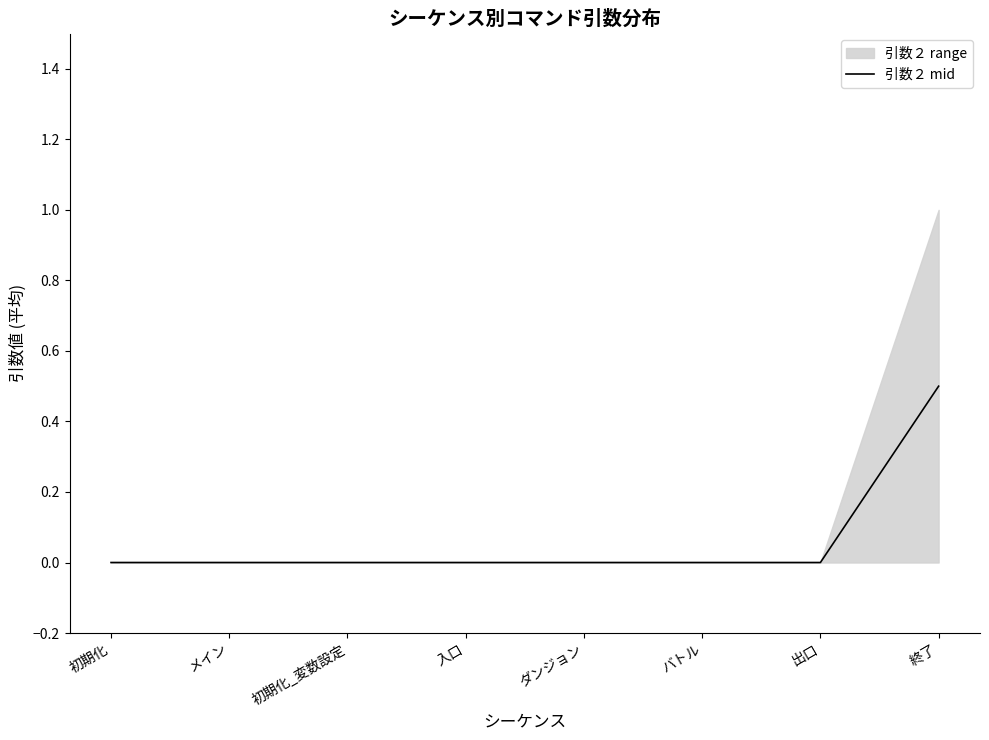

How many series are shown in this chart?

1